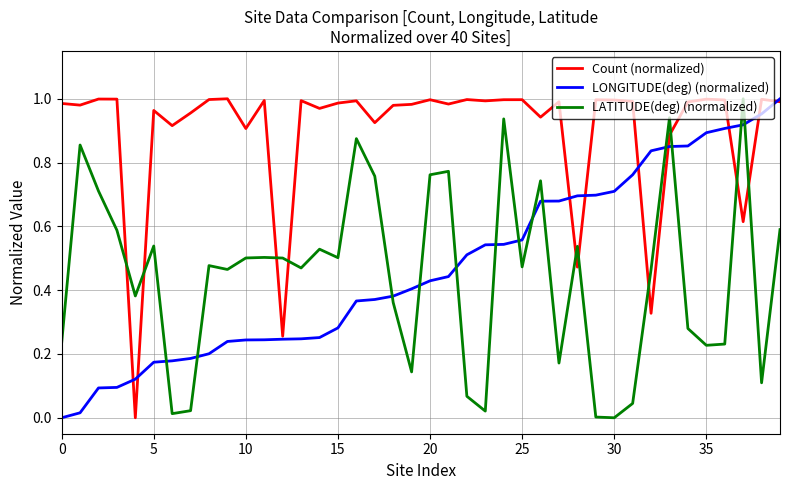

What is the sum of all LATITUDE(deg) (normalized) values?

17.8